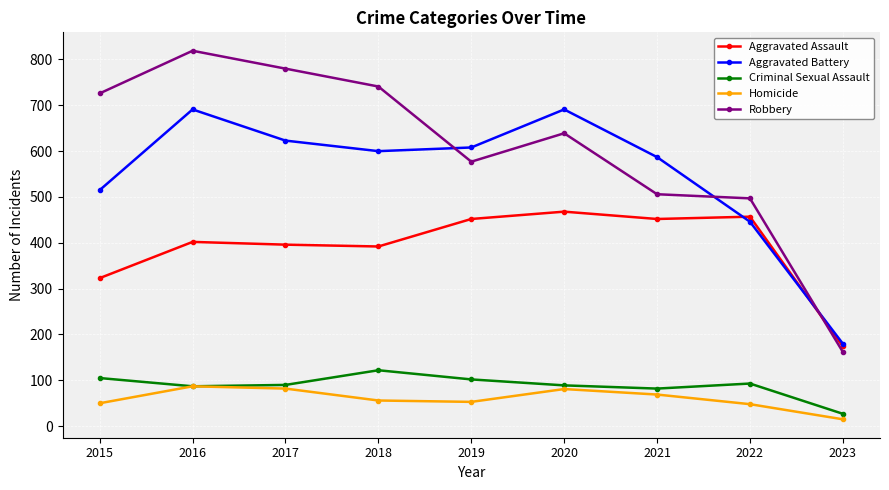

Rank the series by their maximum value, from lowest to highest.

Homicide, Criminal Sexual Assault, Aggravated Assault, Aggravated Battery, Robbery